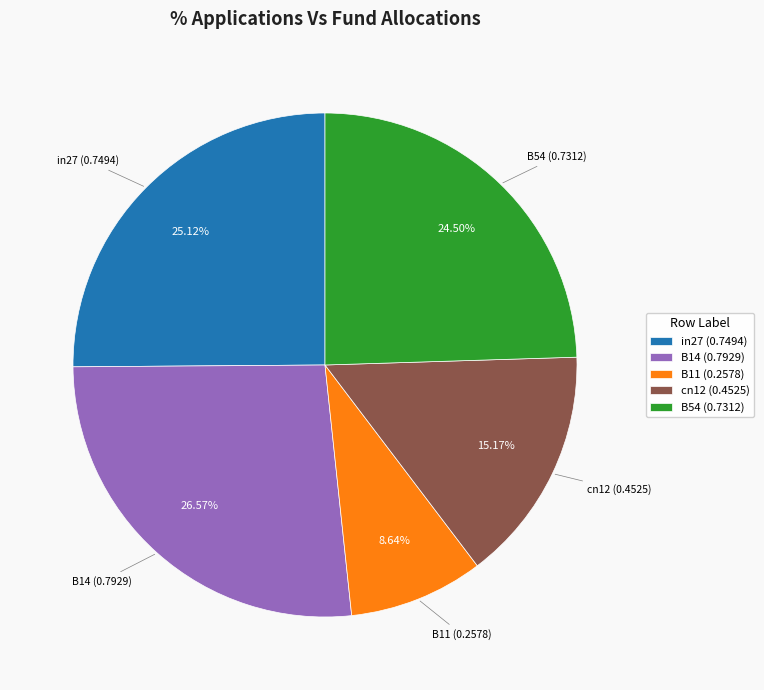

How many segments does this pie chart have?

5